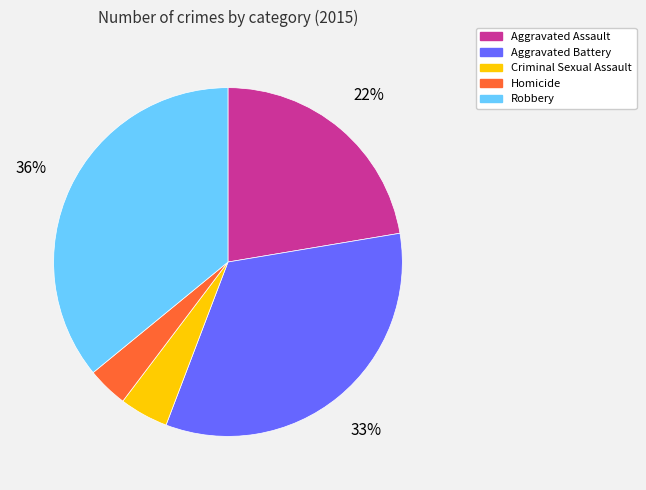

Count the number of slices in the pie.

5